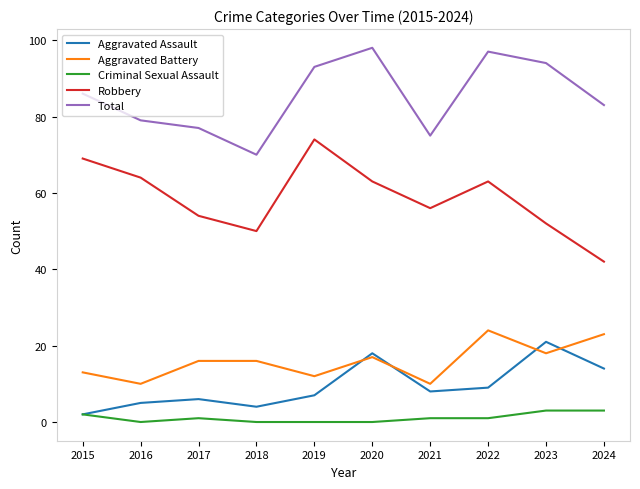

In Total, how many points are lower than both neighbors (excluding endpoints)?

2